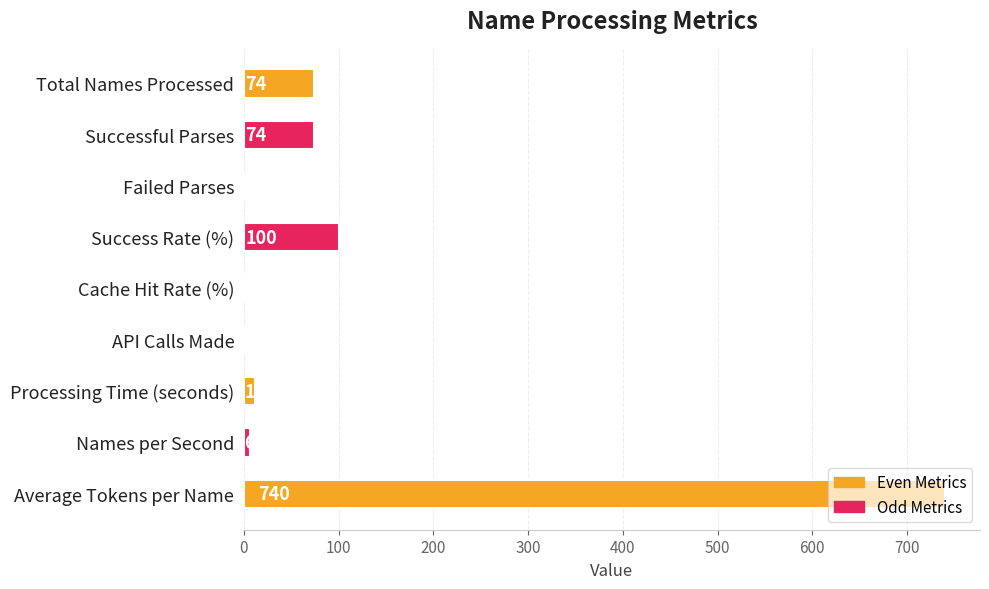

Between Cache Hit Rate (%) and Processing Time (seconds), which is larger?

Processing Time (seconds)